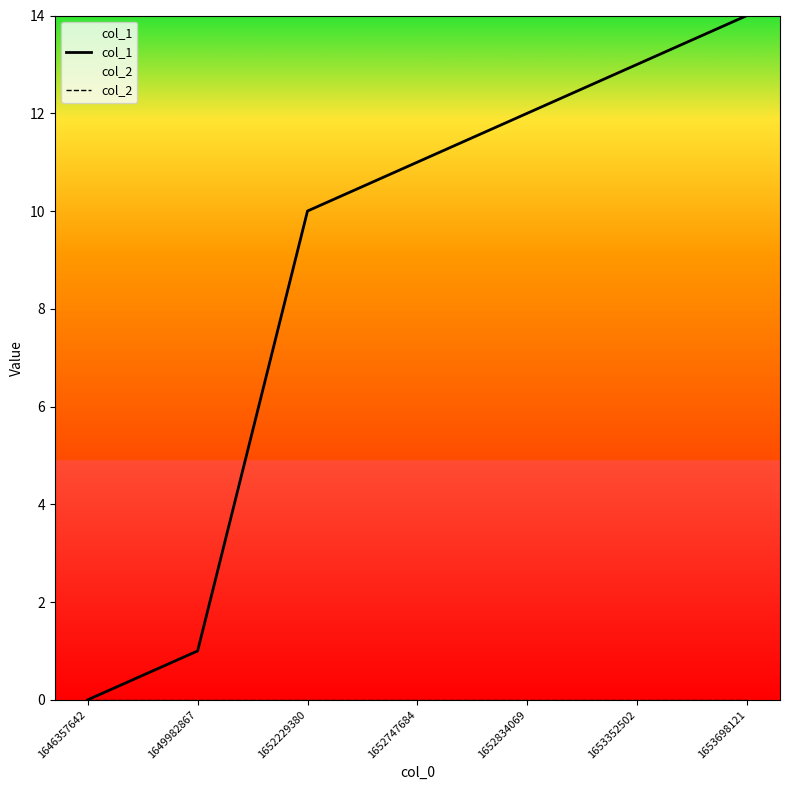

How many values in the col_1 series are below 11?

3